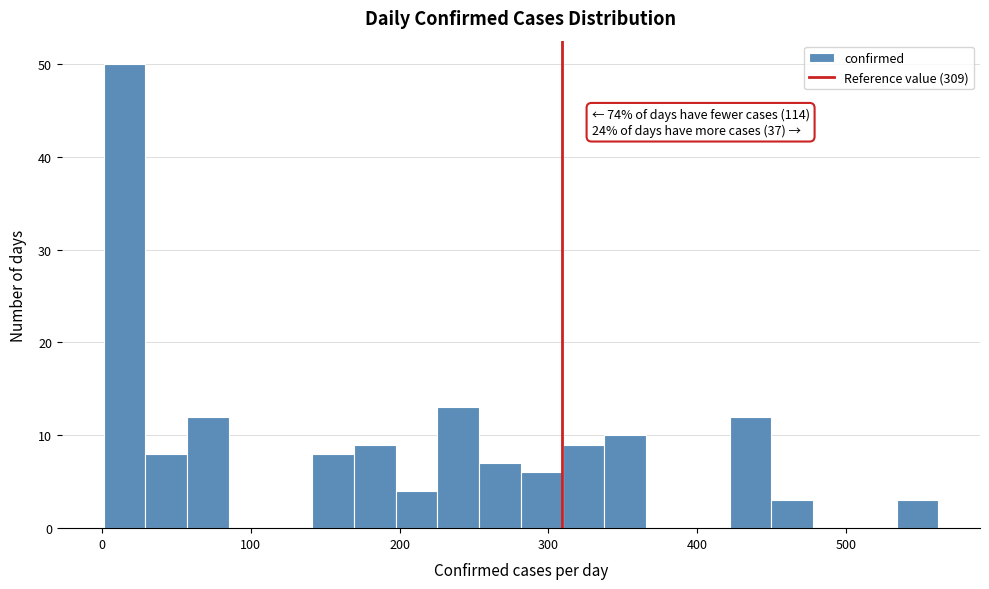

Around what value on the x-axis is the tallest bar? Give the approximate position of its centre, as read against the axis.

20